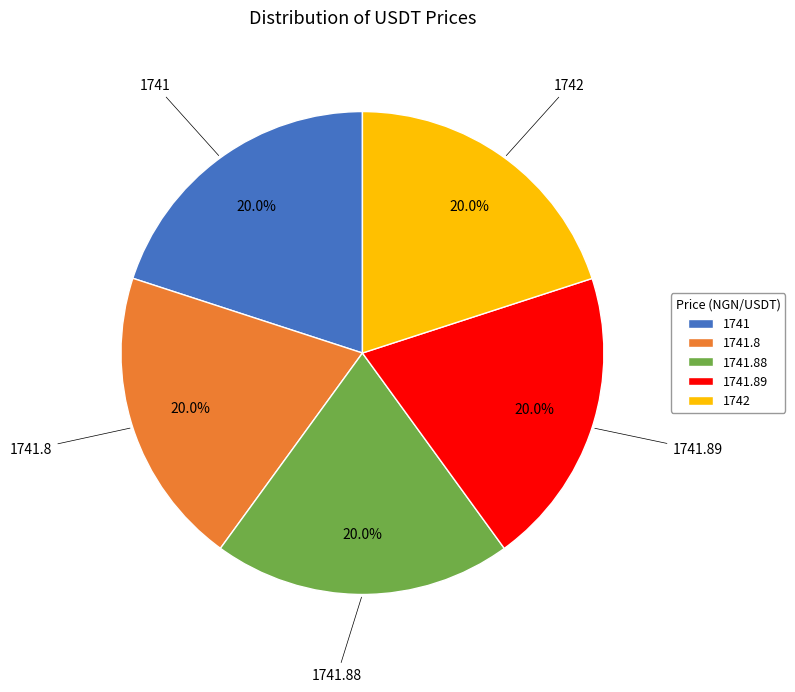

Do 1741.8 and 1741.88 together represent more than half of the pie?

No